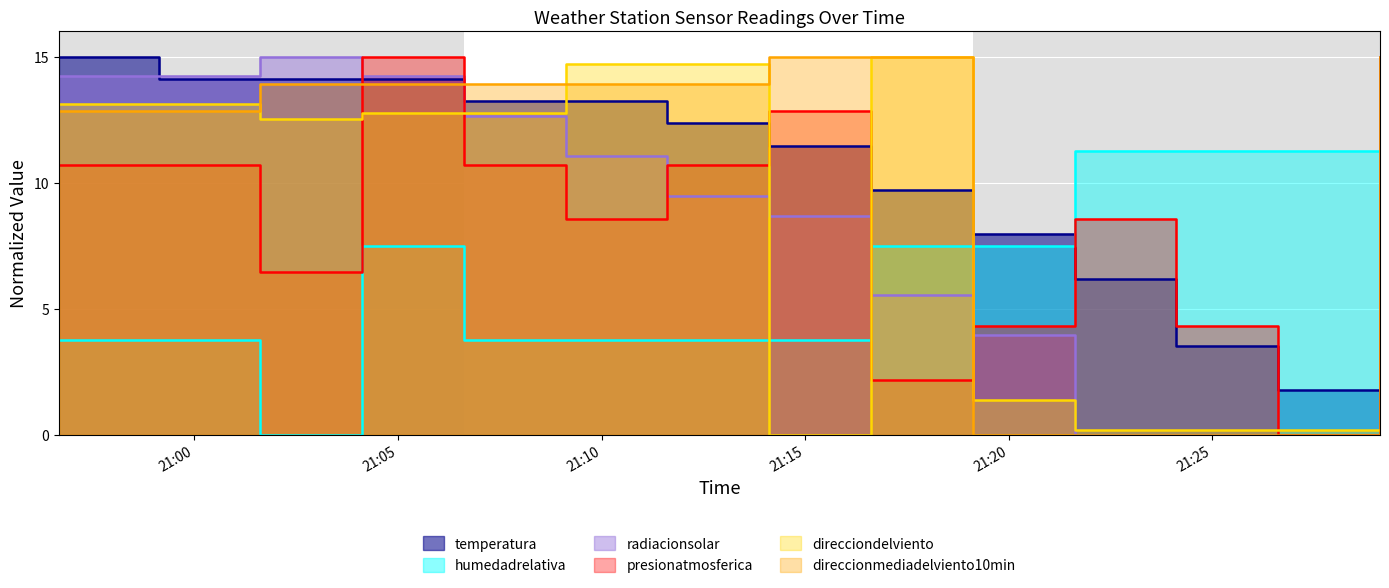

What is the difference between the presionatmosferica values at 2022-05-22T21:11:37 and 2022-05-22T21:26:37?

10.7